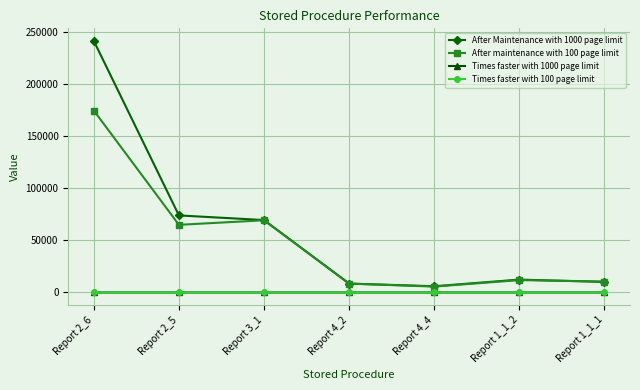

At which category is the sum across all series the highest?

Report 2_6